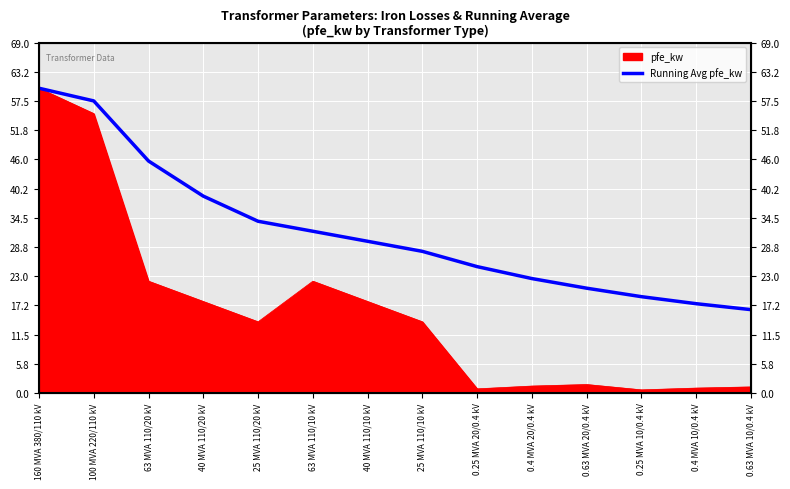

What is the label of the 10th point from the right?

25 MVA 110/20 kV